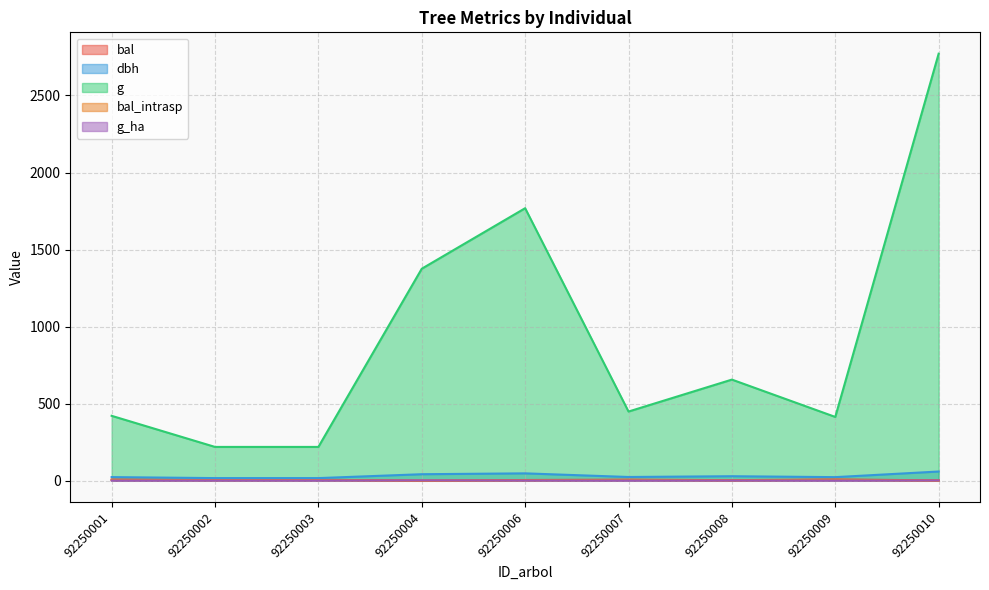

Between 92250003 and 92250006, which series saw the biggest shift?

g